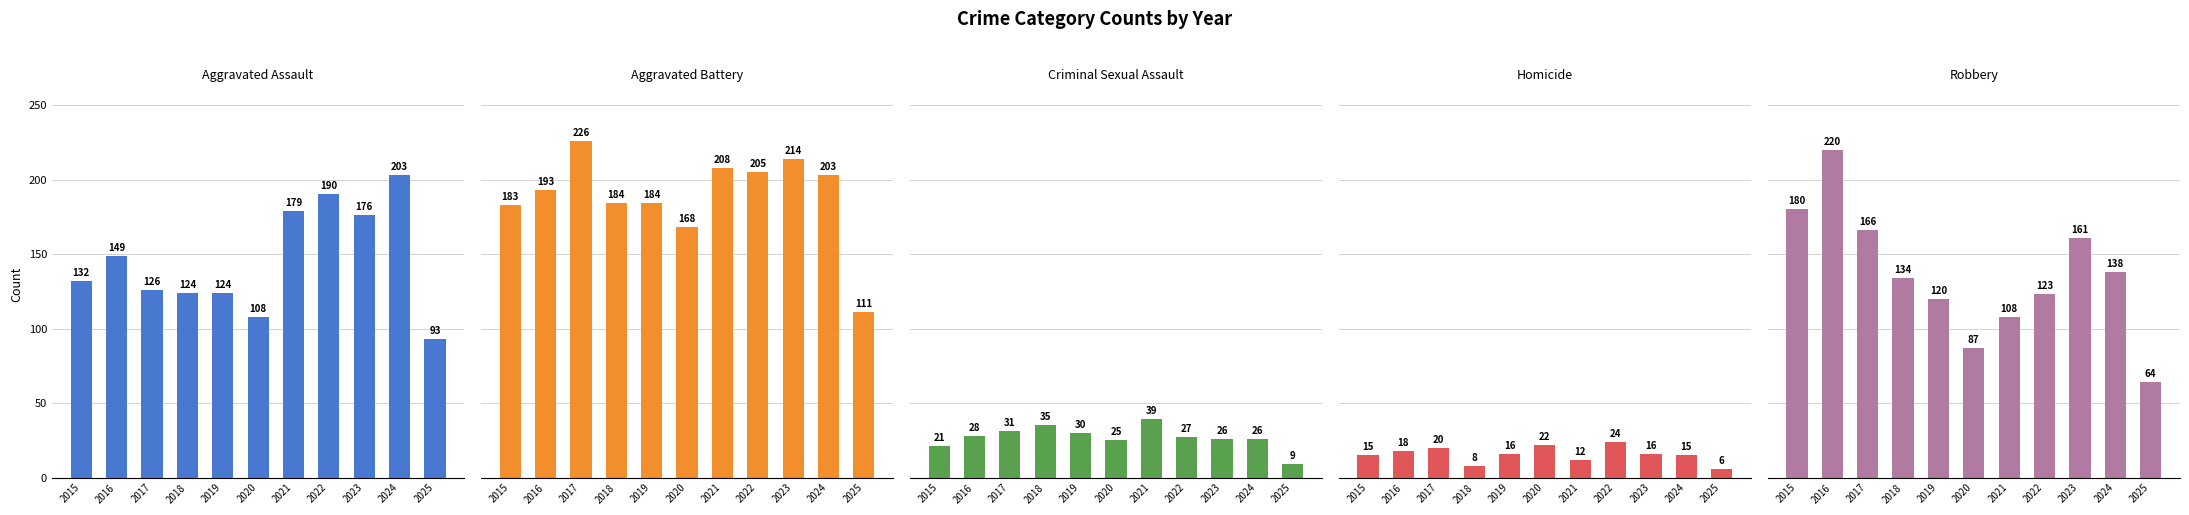

List the labels in order of Robbery value, largest first.

2016, 2015, 2017, 2023, 2024, 2018, 2022, 2019, 2021, 2020, 2025